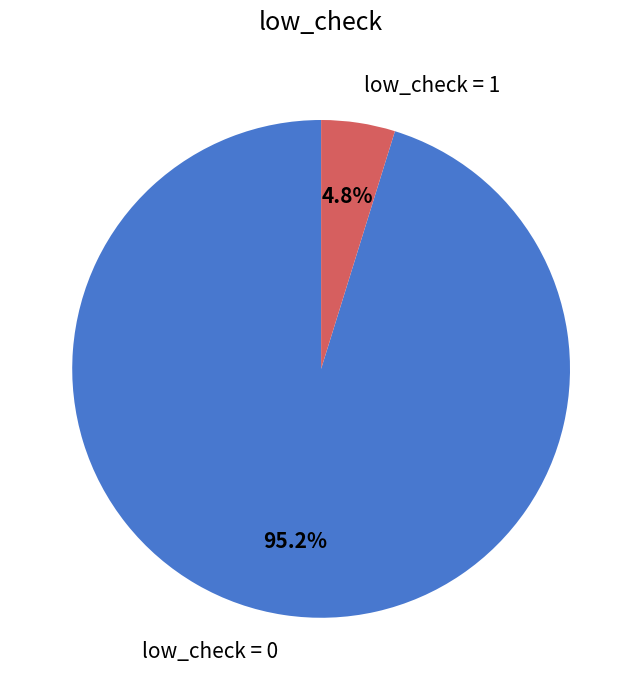

Count the number of slices in the pie.

2